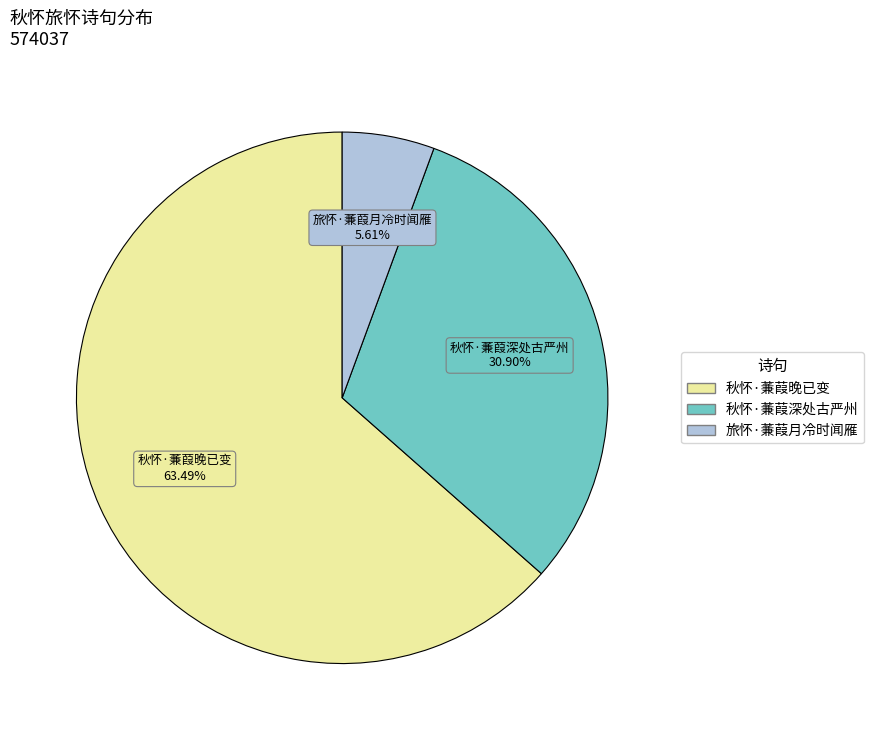

Which has a higher value, 秋怀·蒹葭深处古严州 or 旅怀·蒹葭月冷时闻雁?

秋怀·蒹葭深处古严州